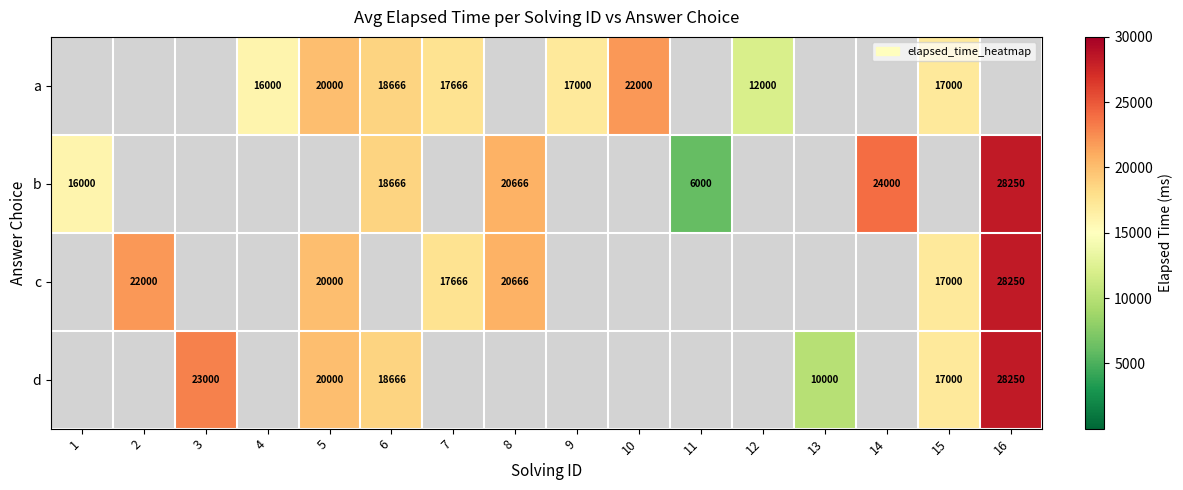

True or false: b has a value of 6000 at 11.

True